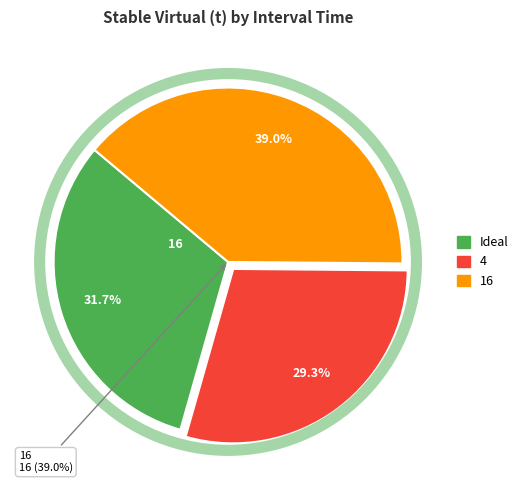

Does any single category account for the majority?

No